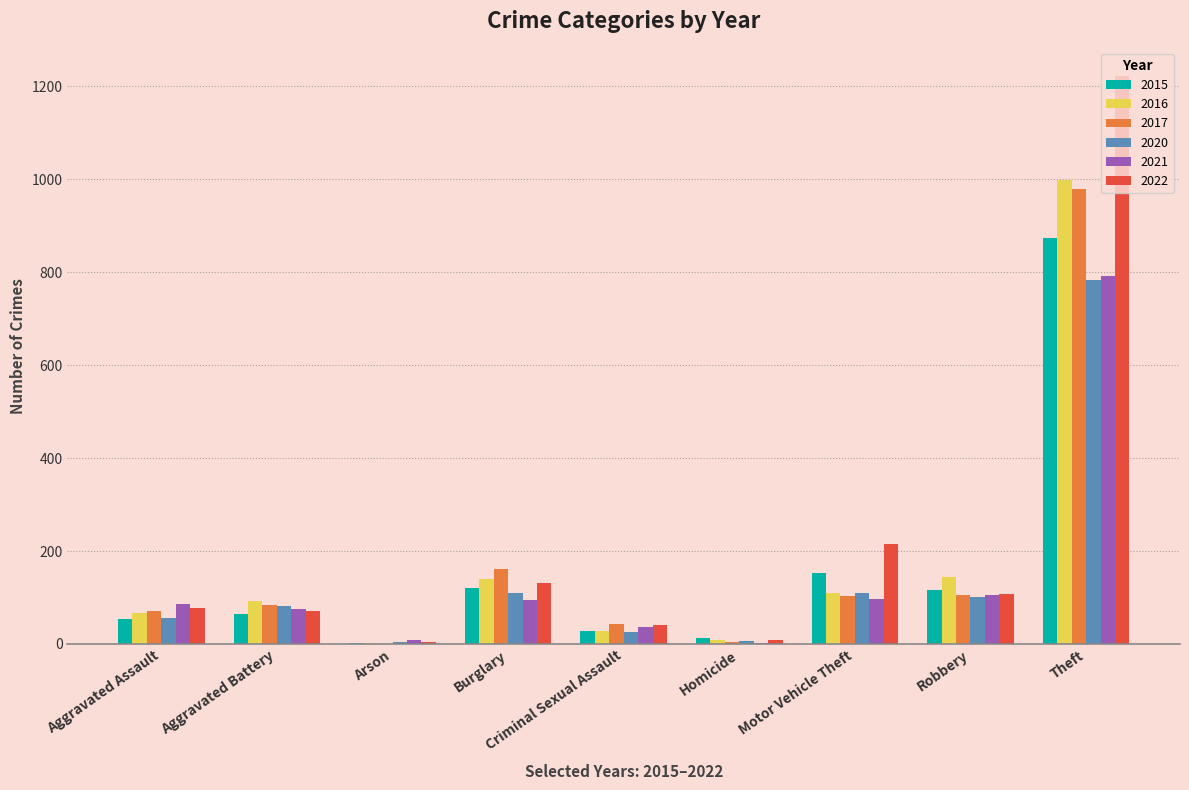

Between Criminal Sexual Assault and Motor Vehicle Theft, which series saw the biggest shift?

2022